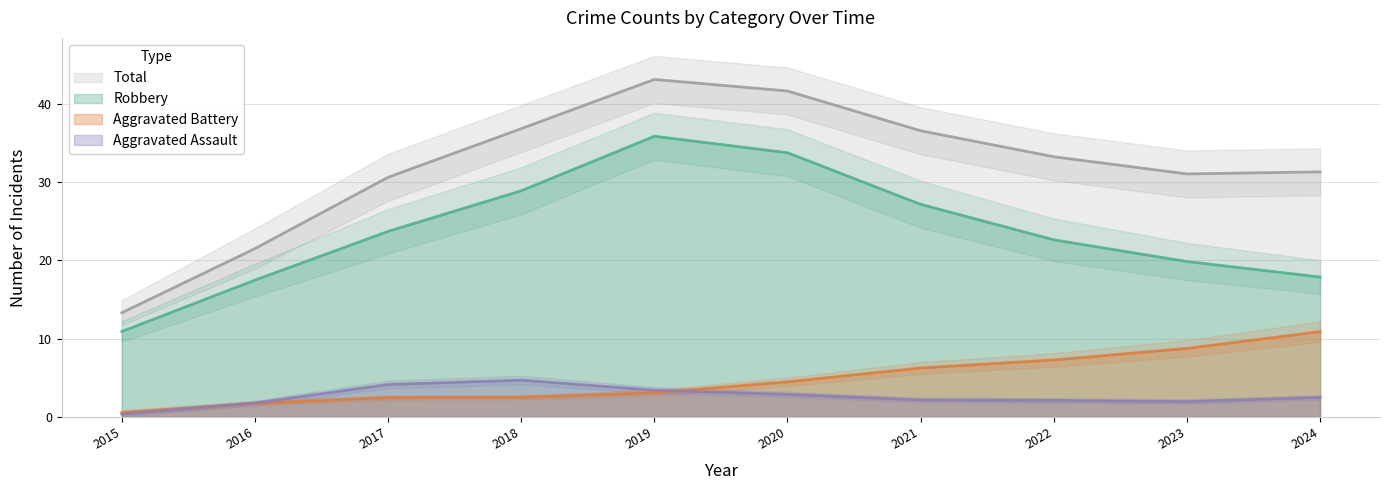

Where does the Robbery series first go above 24?

2017